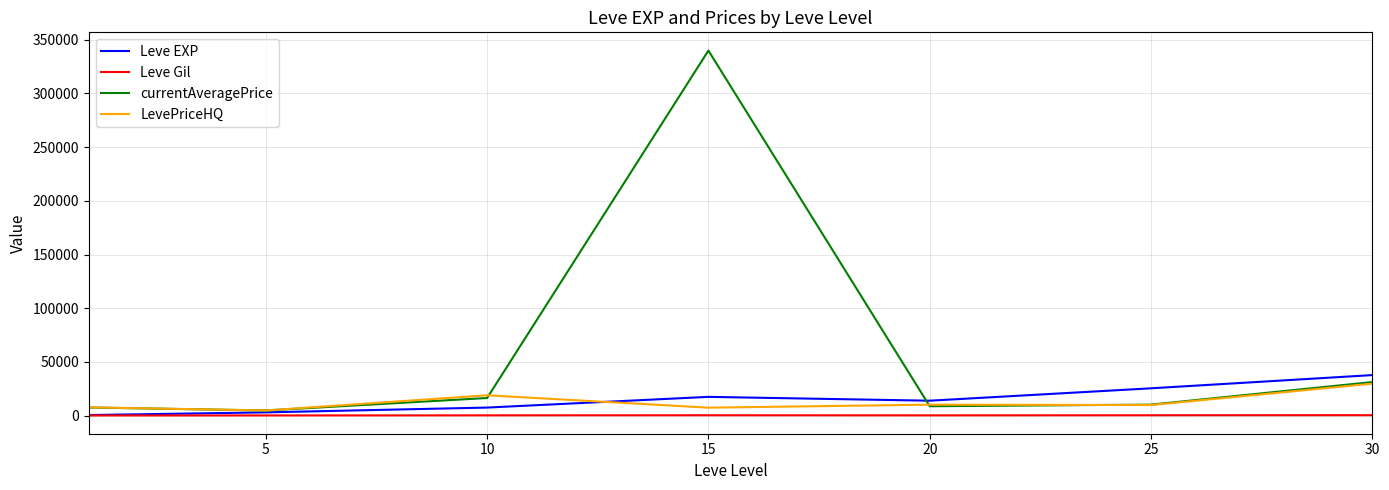

What is the maximum value shown in the chart?

339905.9